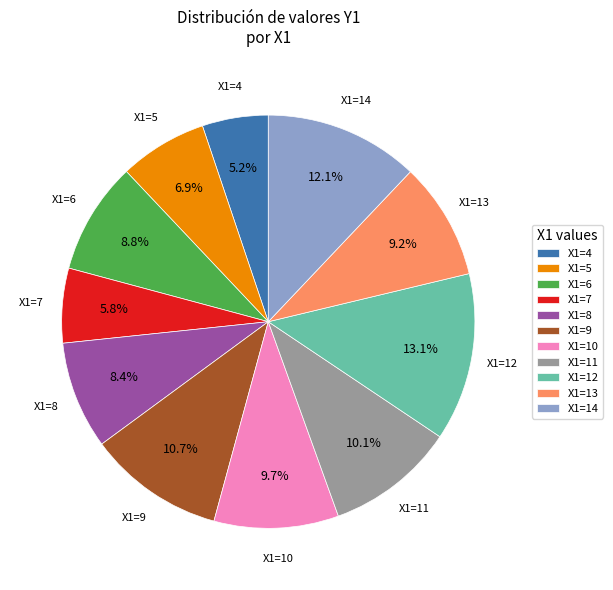

Is there a majority slice in this chart?

No